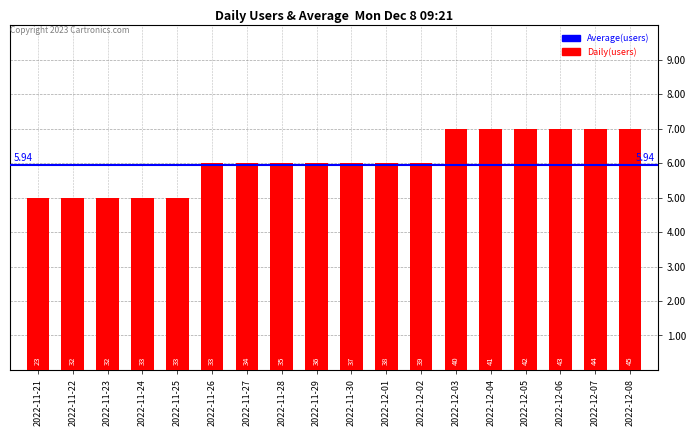

How many bars are there in total?

18